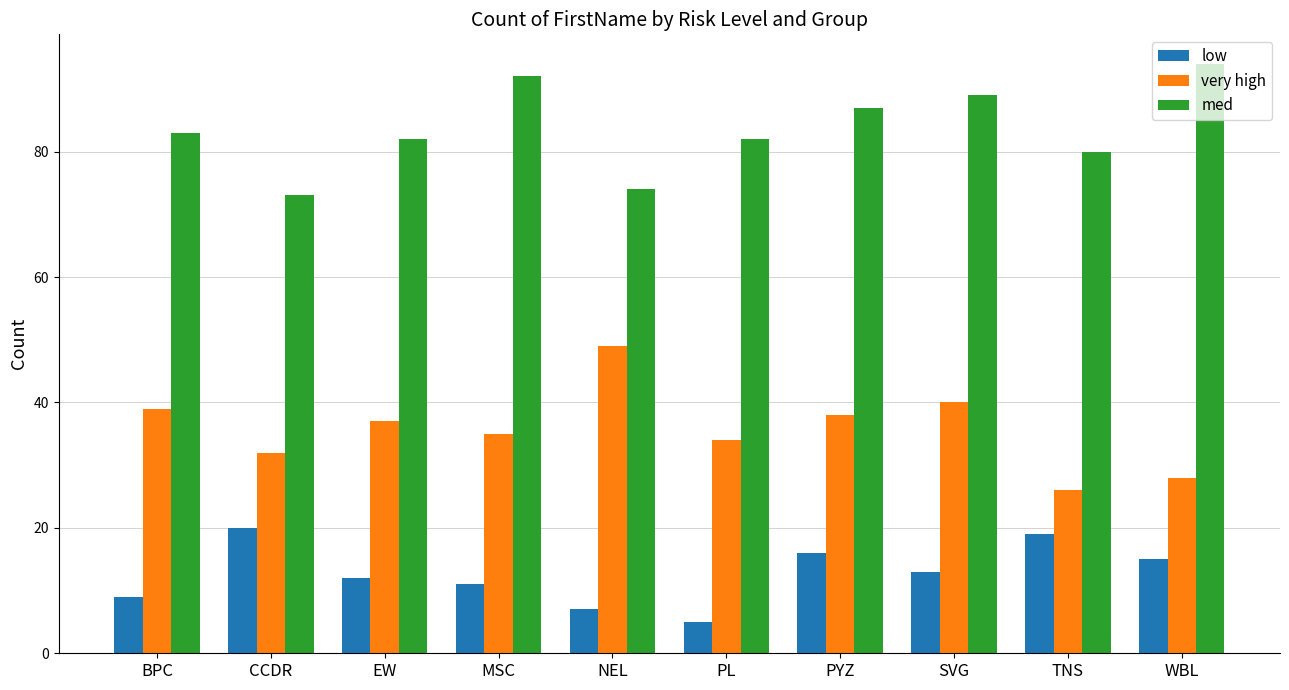

How many distinct data groups are displayed?

3